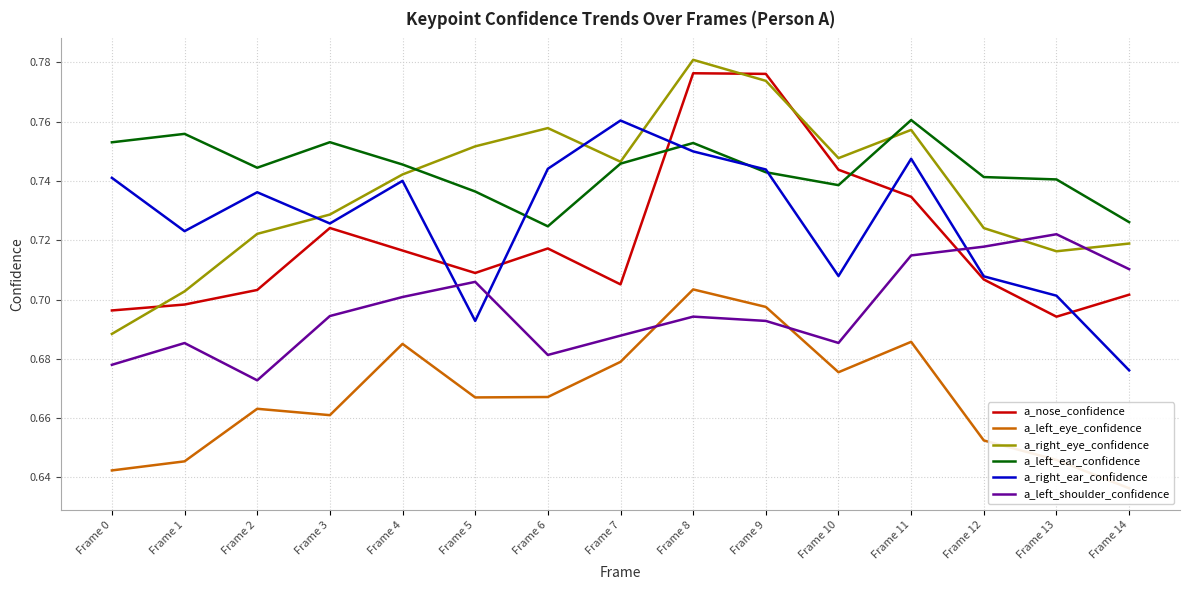

Which series has the largest range (max minus min)?

a_right_eye_confidence